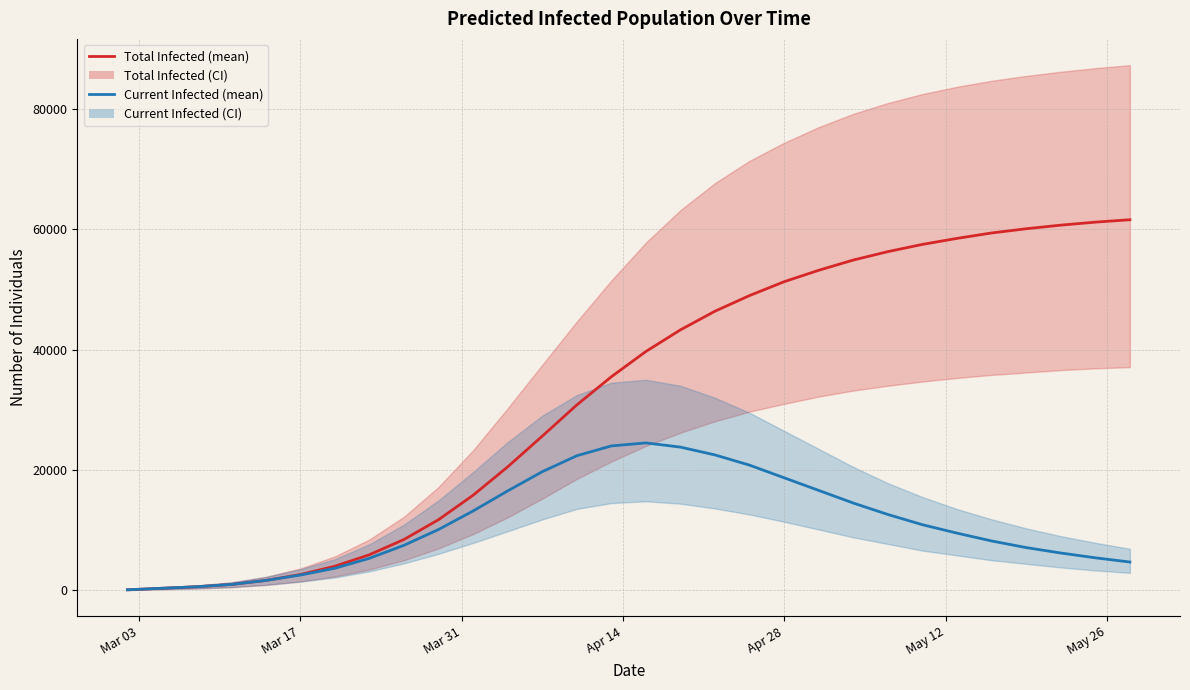

What is the value of the predicted_current_infected_mean point at the 11th from the left?

13185